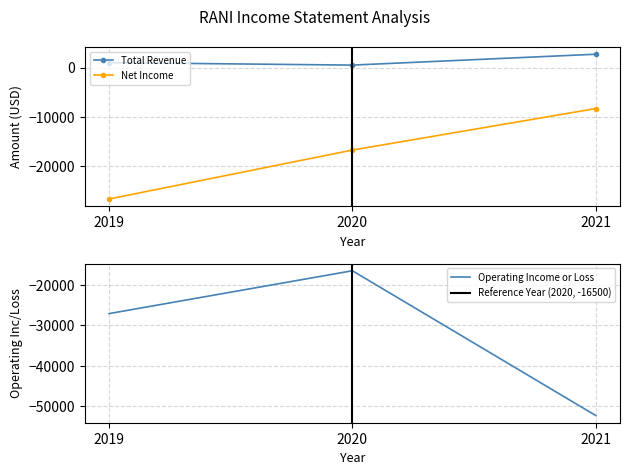

True or false: Total Revenue has a value of 2700 at 2021.

True